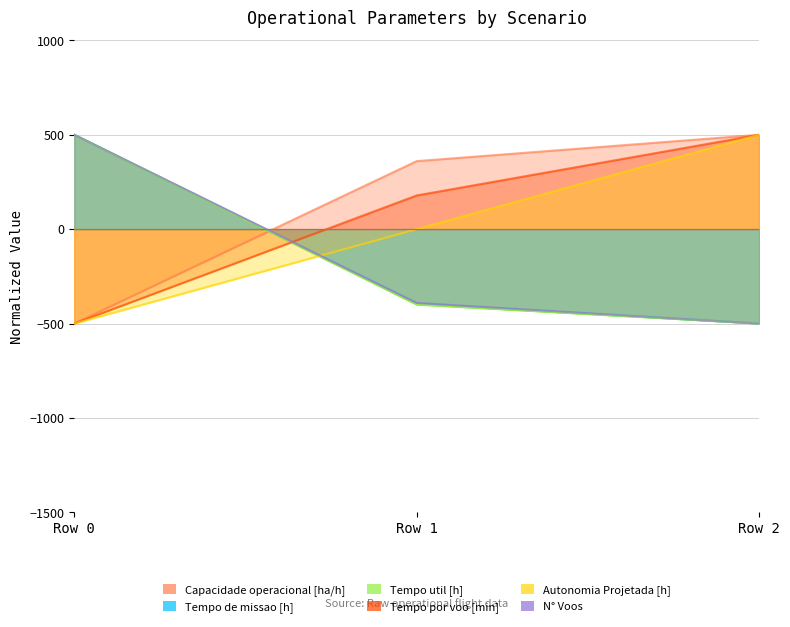

Count the number of data series in this chart.

6